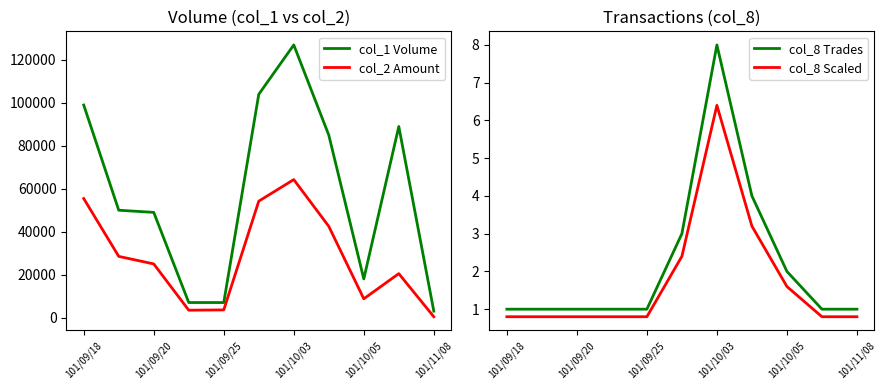

At which label does col_2 Amount reach its peak?

101/10/03